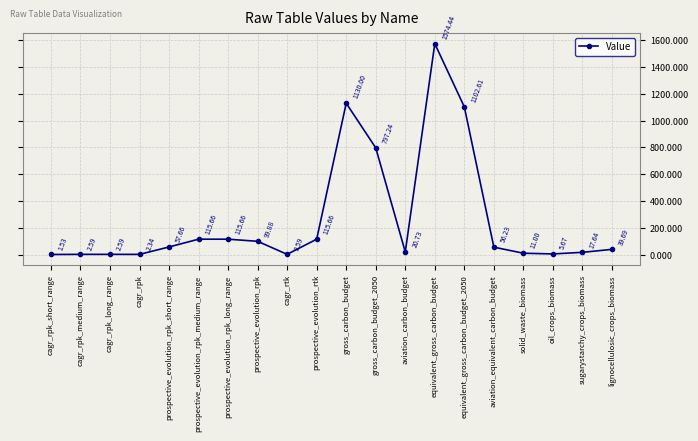

What is the difference between the maximum and second lowest values?

1572.1